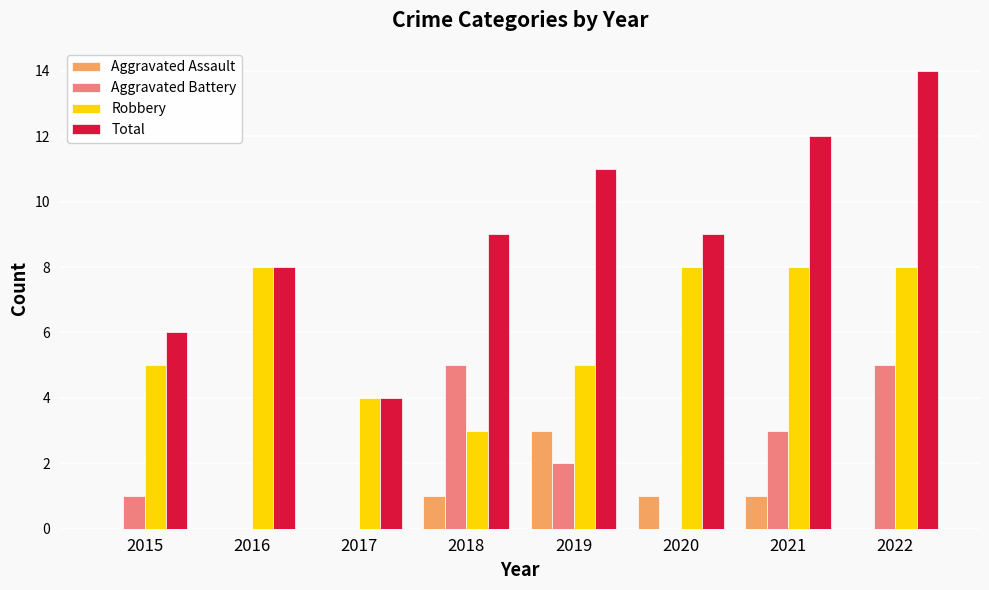

Reading right to left, list all the values displayed in this chart.

Aggravated Assault: 0	1	1	3	1	0	0	0
Aggravated Battery: 5	3	0	2	5	0	0	1
Robbery: 8	8	8	5	3	4	8	5
Total: 14	12	9	11	9	4	8	6